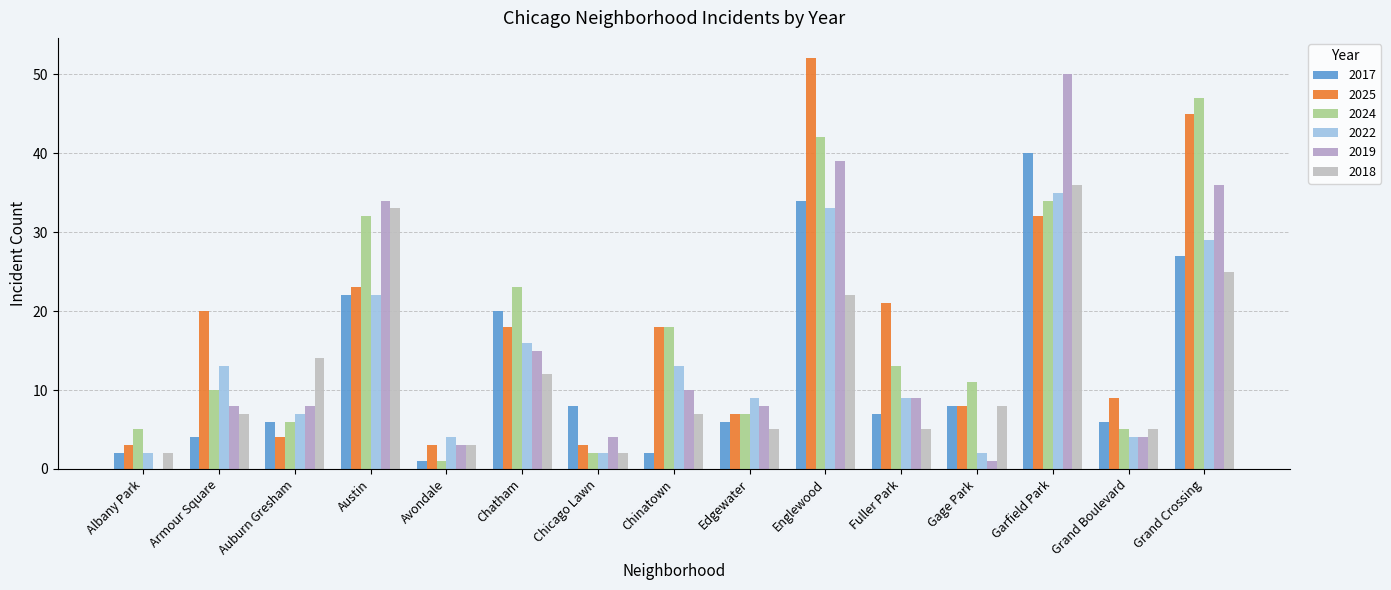

Which label corresponds to the largest value in the chart?

Englewood